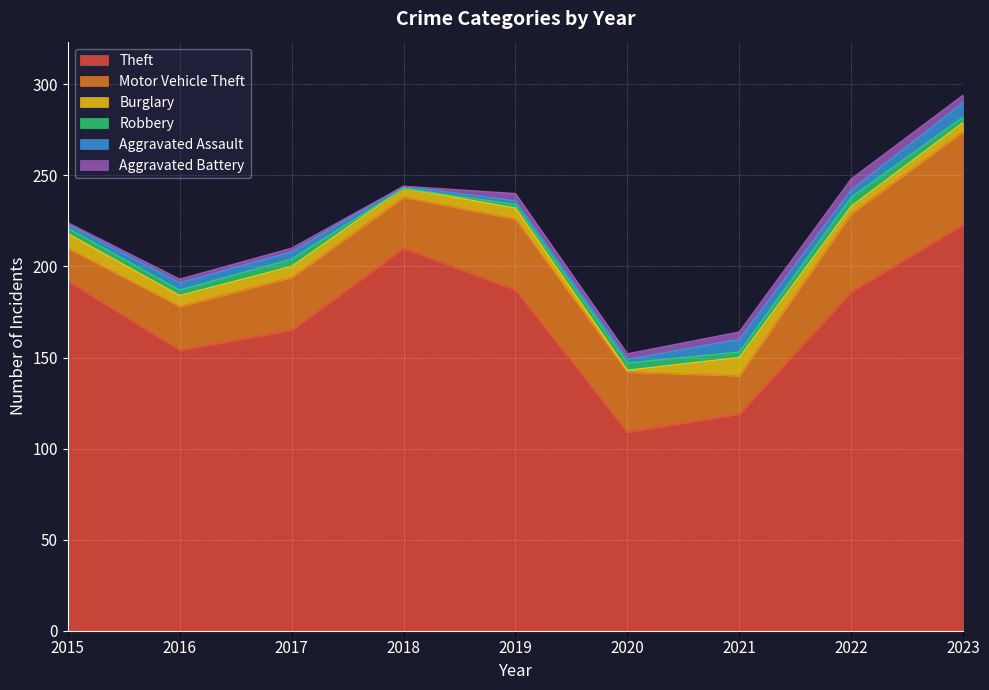

How many interior local peaks does the Theft series have?

1